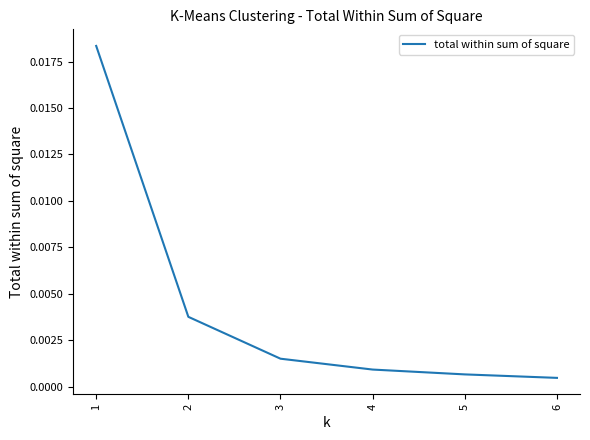

Between 5 and 3, which is larger?

3